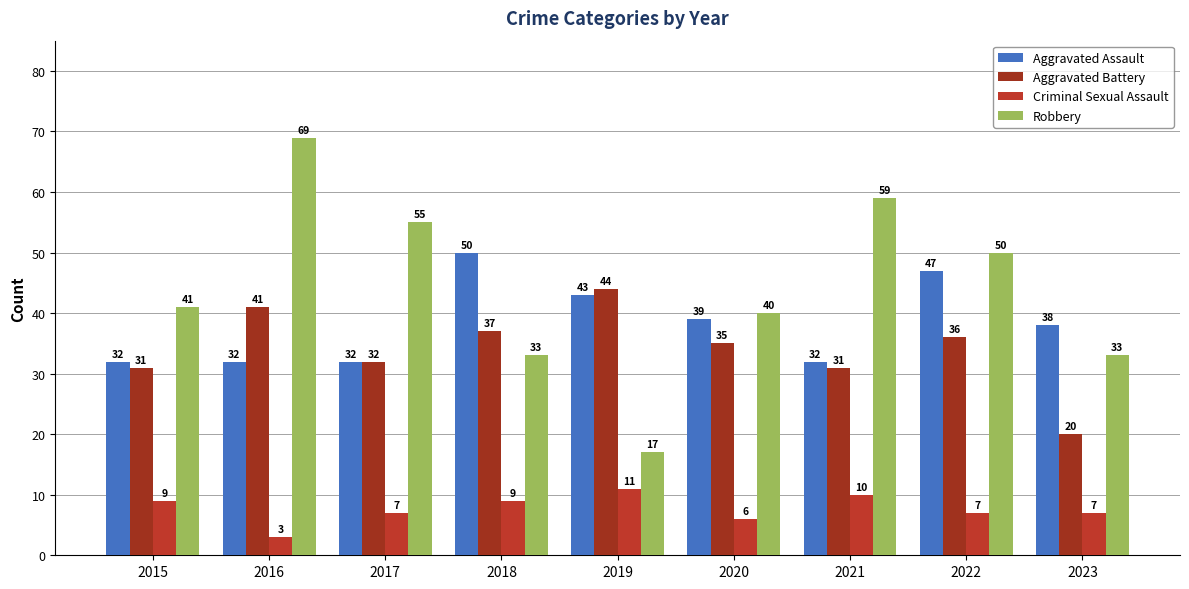

List the labels in order of Robbery value, smallest first.

2019, 2018, 2023, 2020, 2015, 2022, 2017, 2021, 2016